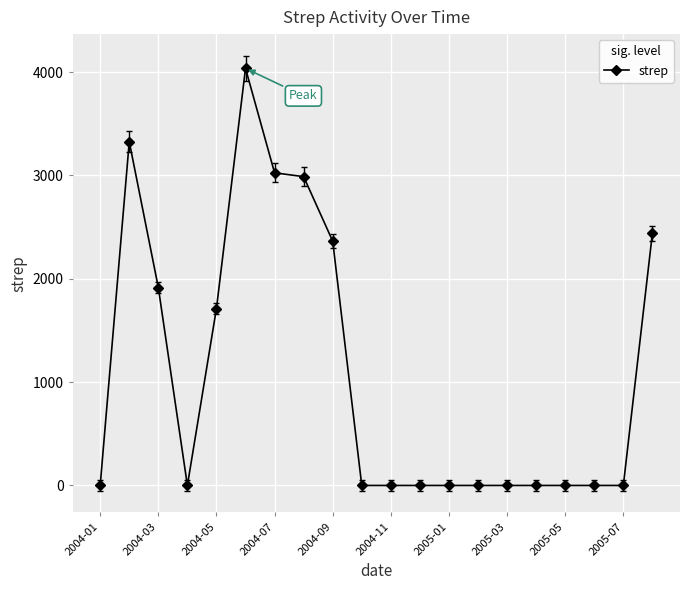

What is the average value?

1090.4